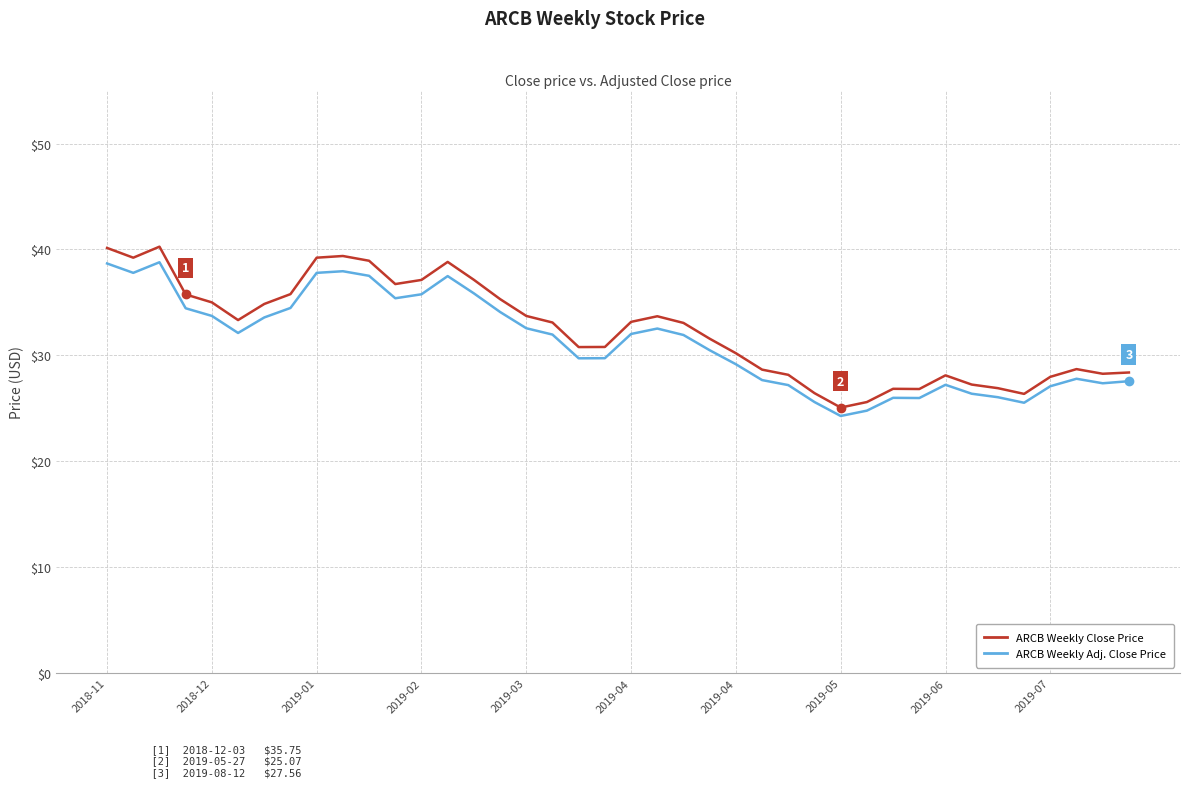

What is the difference between the maximum and minimum values in the ARCB Weekly Adj. Close Price series?

14.5